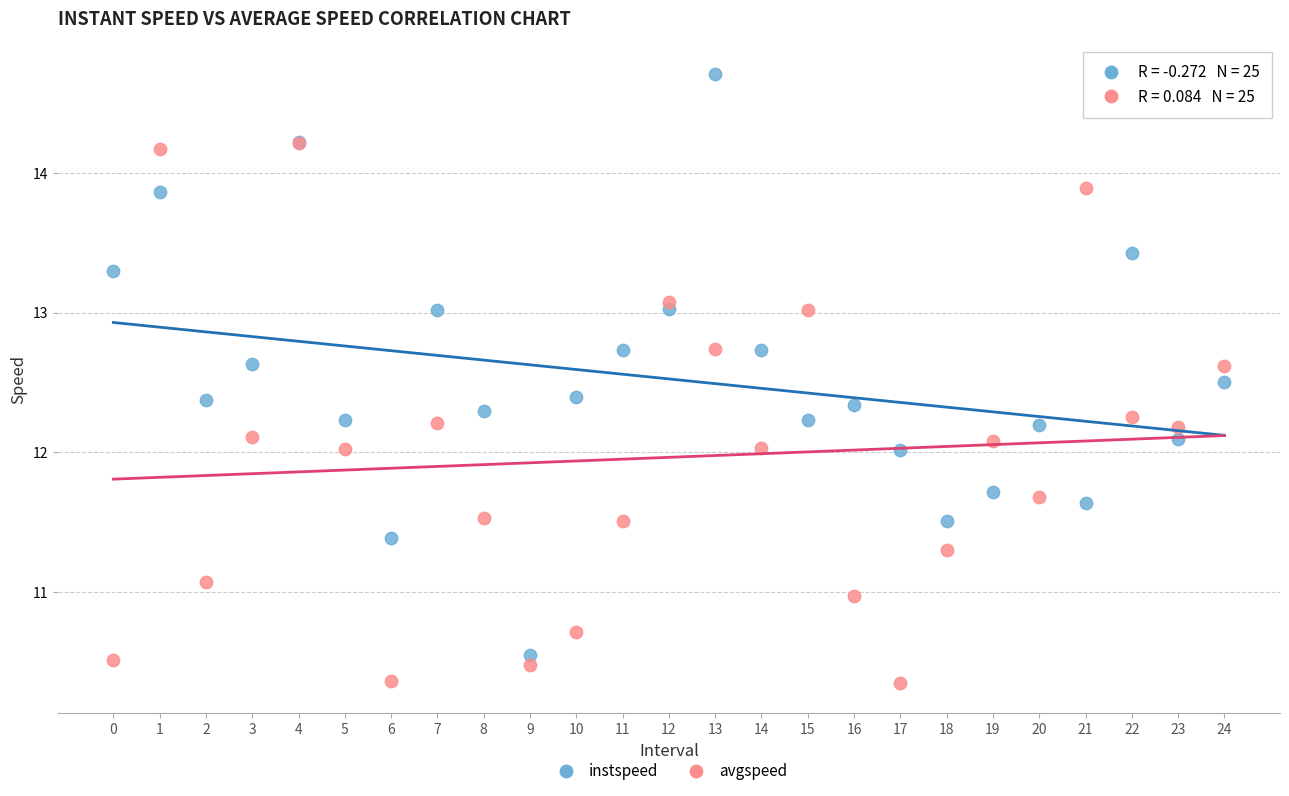

Which series has the largest Y range (max minus min)?

instspeed